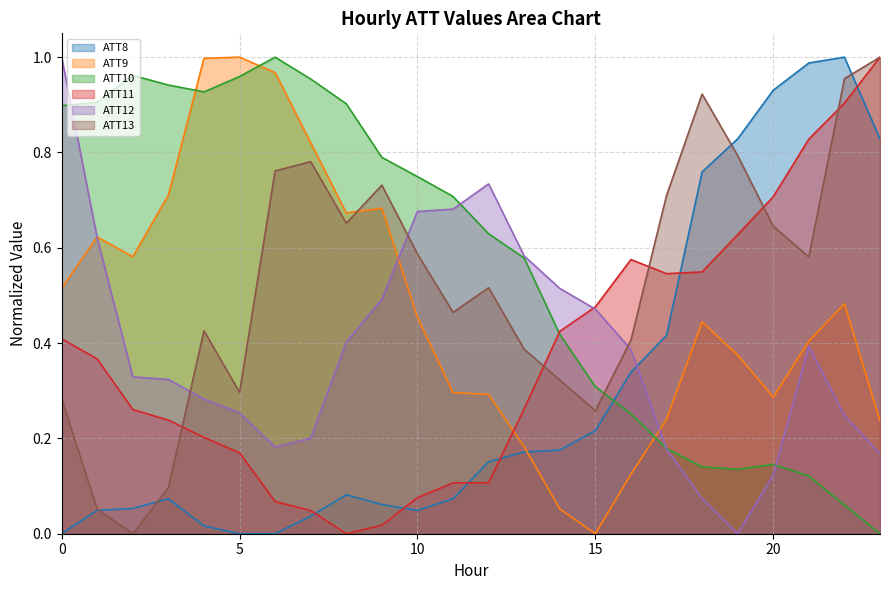

How many times do ATT10 and ATT8 cross each other?

1